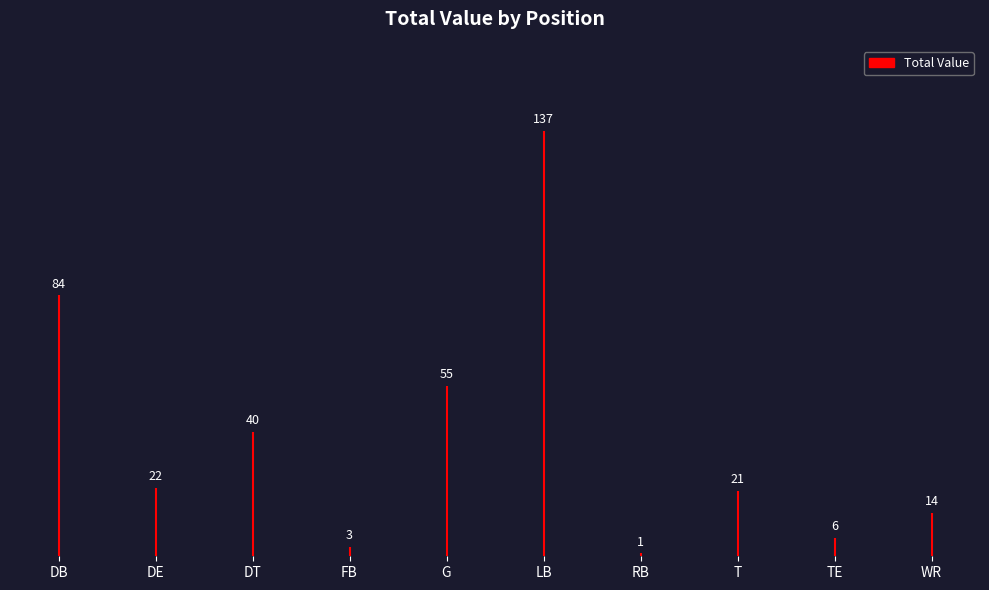

What is the greatest value displayed?

137